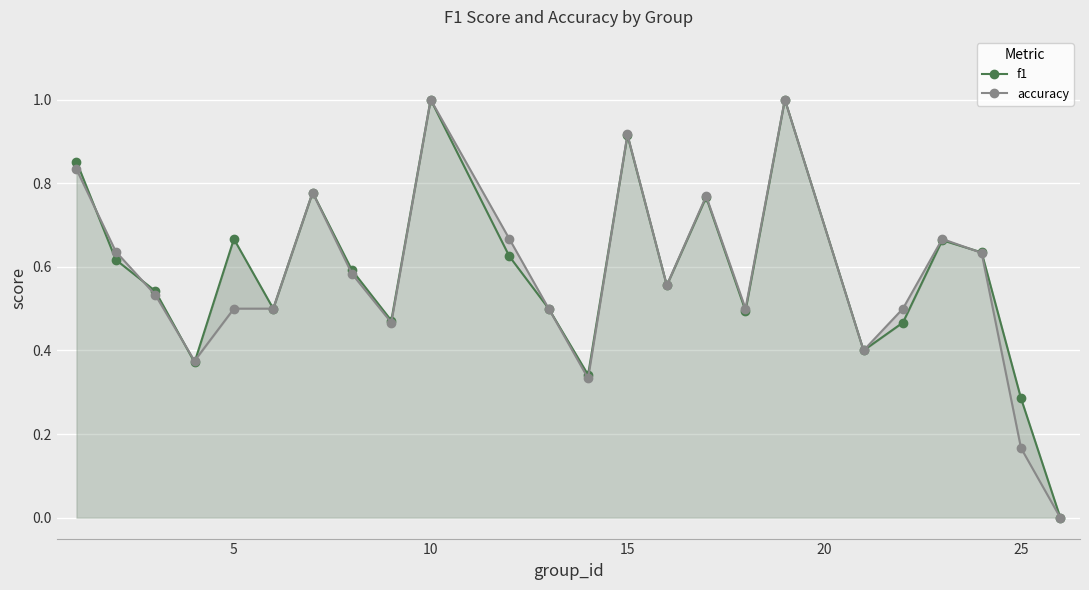

True or false: f1 has a value of 1.0 at 5.

False